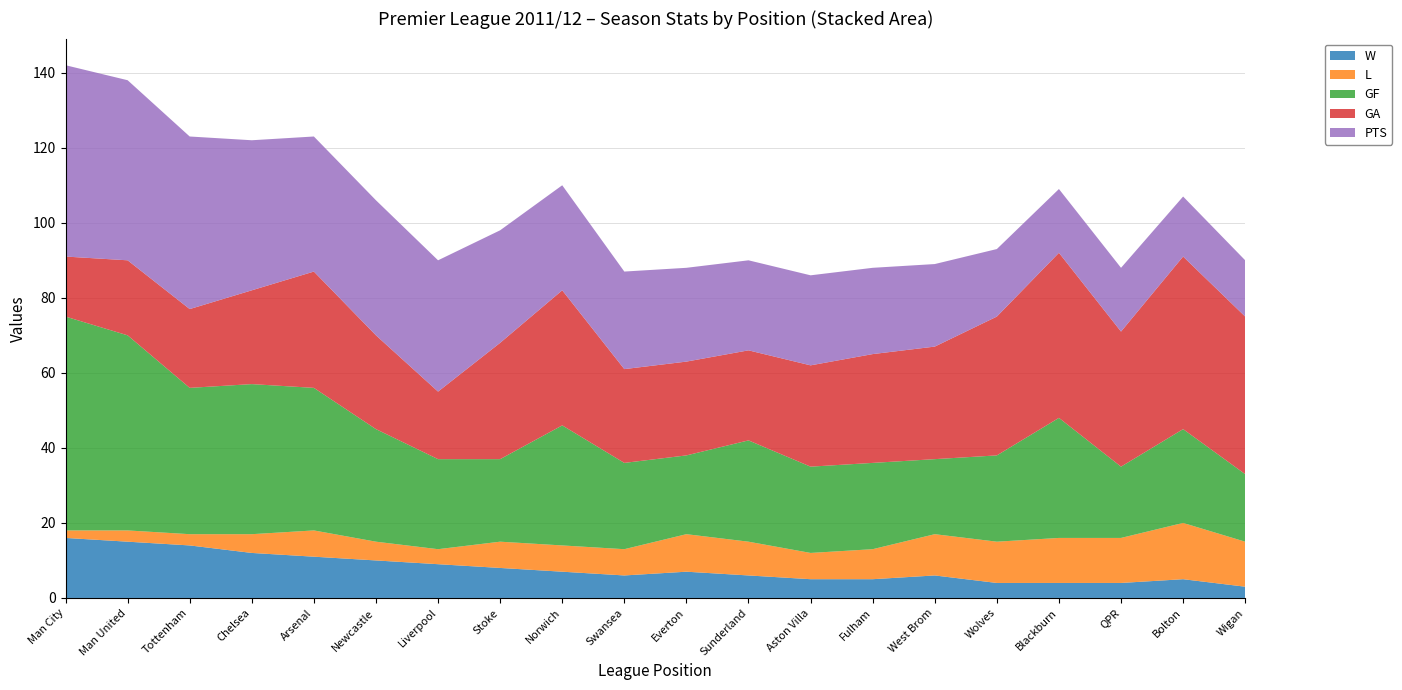

Reading left to right, list all the values displayed in this chart.

W: 1=16	2=15	3=14	4=12	5=11	6=10	7=9	8=8	9=7	10=6	11=7	12=6	13=5	14=5	15=6	16=4	17=4	18=4	19=5	20=3
L: 1=2	2=3	3=3	4=5	5=7	6=5	7=4	8=7	9=7	10=7	11=10	12=9	13=7	14=8	15=11	16=11	17=12	18=12	19=15	20=12
GF: 1=57	2=52	3=39	4=40	5=38	6=30	7=24	8=22	9=32	10=23	11=21	12=27	13=23	14=23	15=20	16=23	17=32	18=19	19=25	20=18
GA: 1=16	2=20	3=21	4=25	5=31	6=25	7=18	8=31	9=36	10=25	11=25	12=24	13=27	14=29	15=30	16=37	17=44	18=36	19=46	20=42
PTS: 1=51	2=48	3=46	4=40	5=36	6=36	7=35	8=30	9=28	10=26	11=25	12=24	13=24	14=23	15=22	16=18	17=17	18=17	19=16	20=15